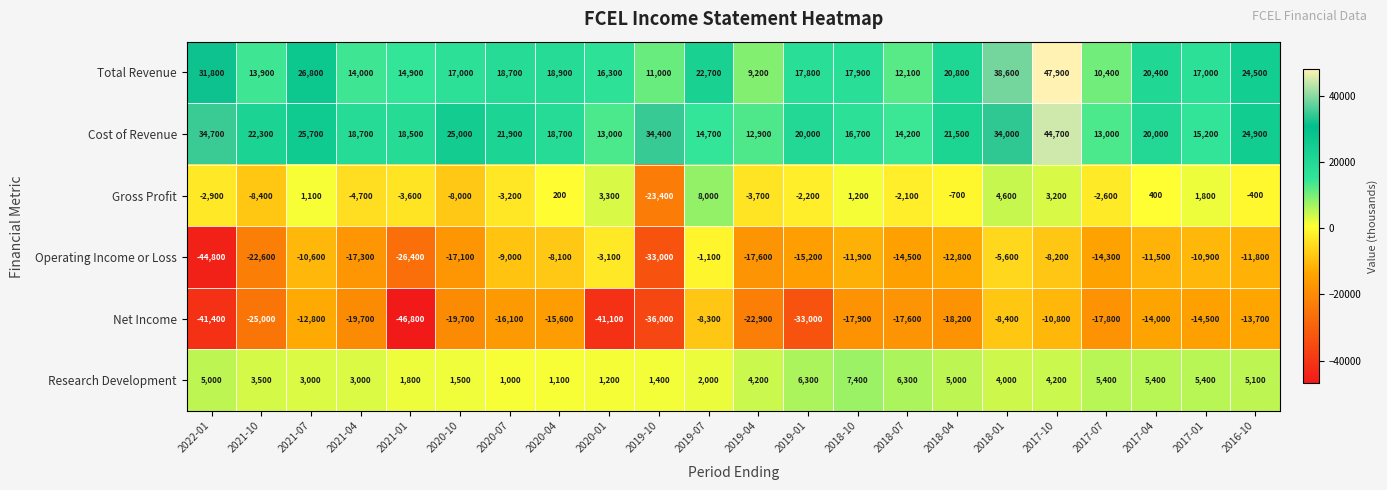

At 2018-04, list the series in order from smallest to largest.

Net Income, Operating Income or Loss, Gross Profit, Research Development, Total Revenue, Cost of Revenue